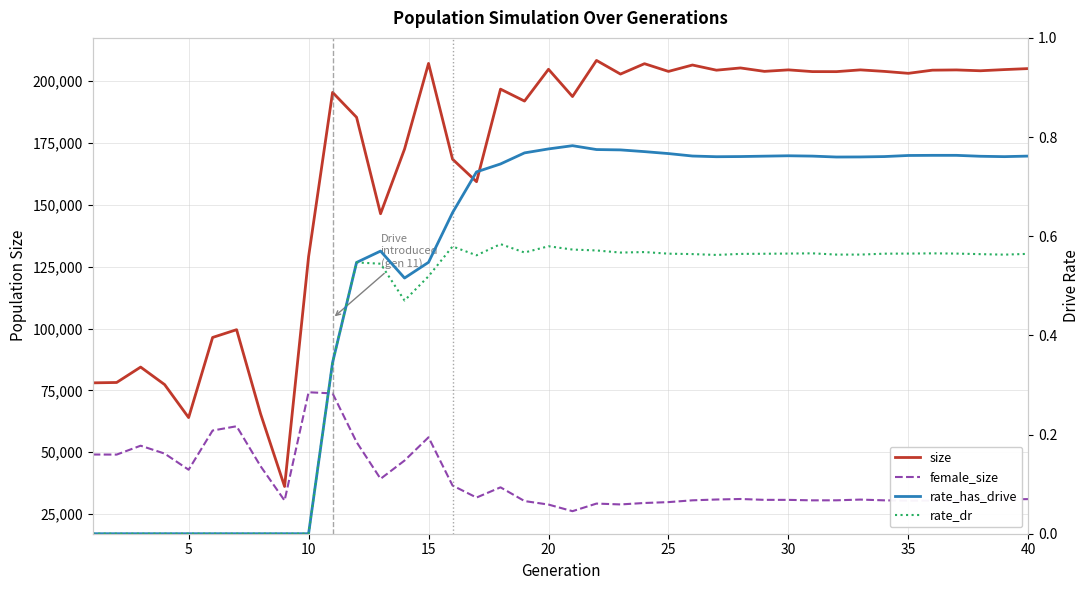

Does the chart display data point markers on the line(s)?

No